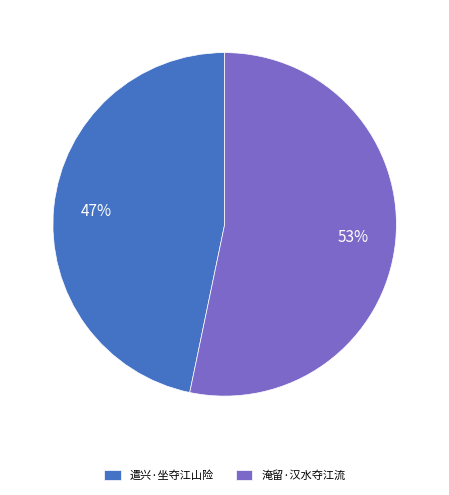

Is the sum of 淹留·汉水夺江流 and 遣兴·坐夺江山险 greater than half?

Yes